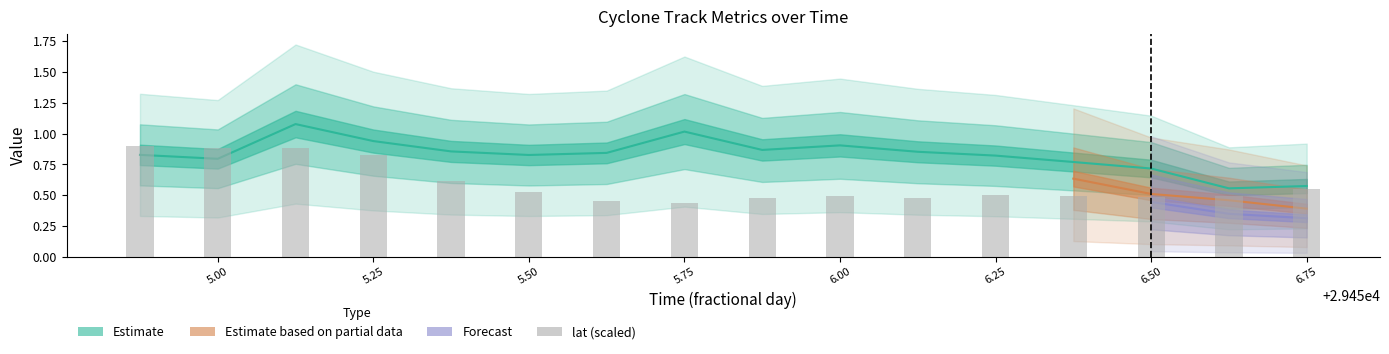

What is the smallest value displayed?

0.4